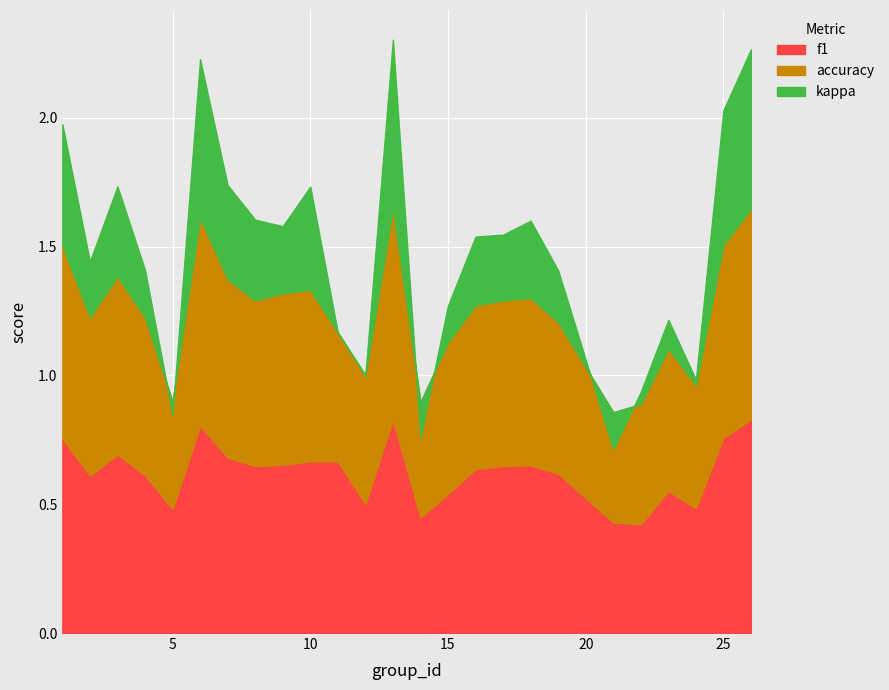

At which category does the chart reach its minimum across all series?

21